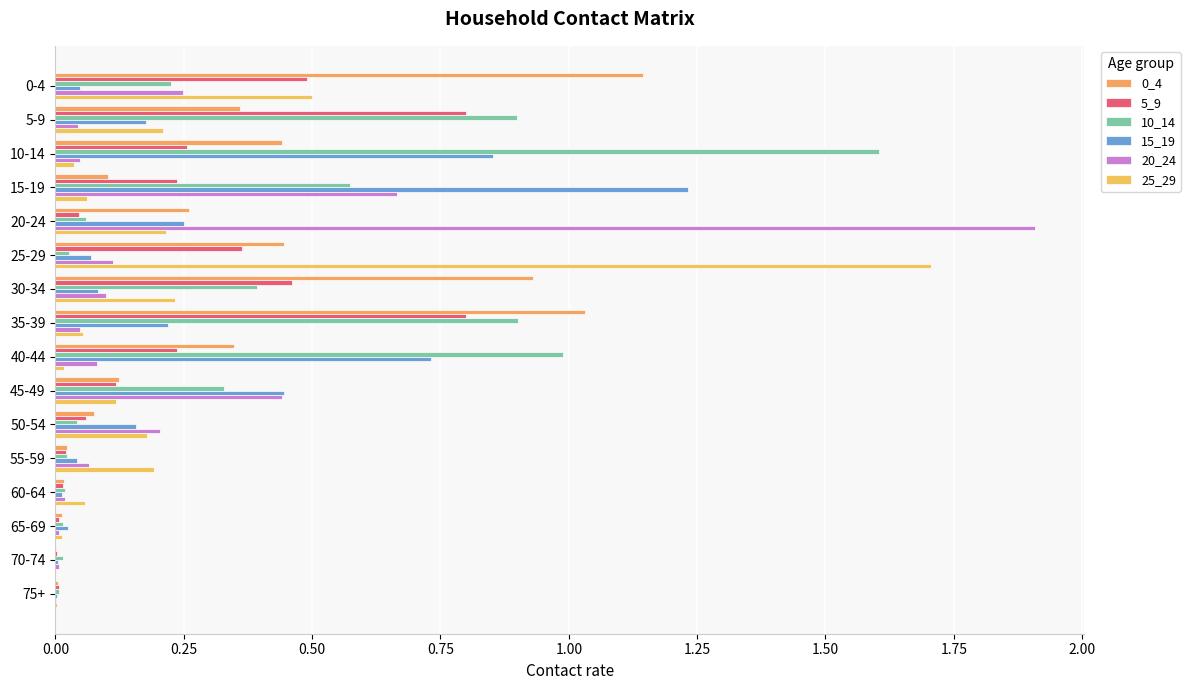

What is the sum of all 15_19 values?

4.3